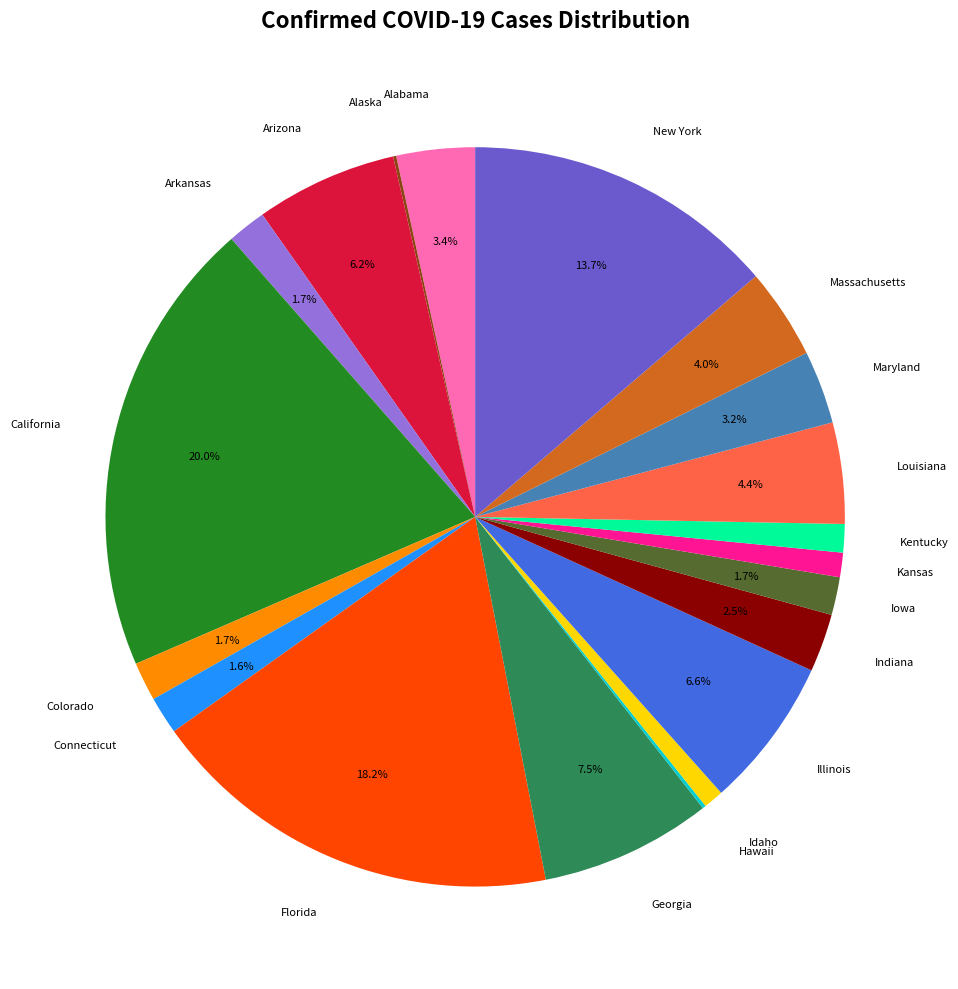

Does any single category account for the majority?

No